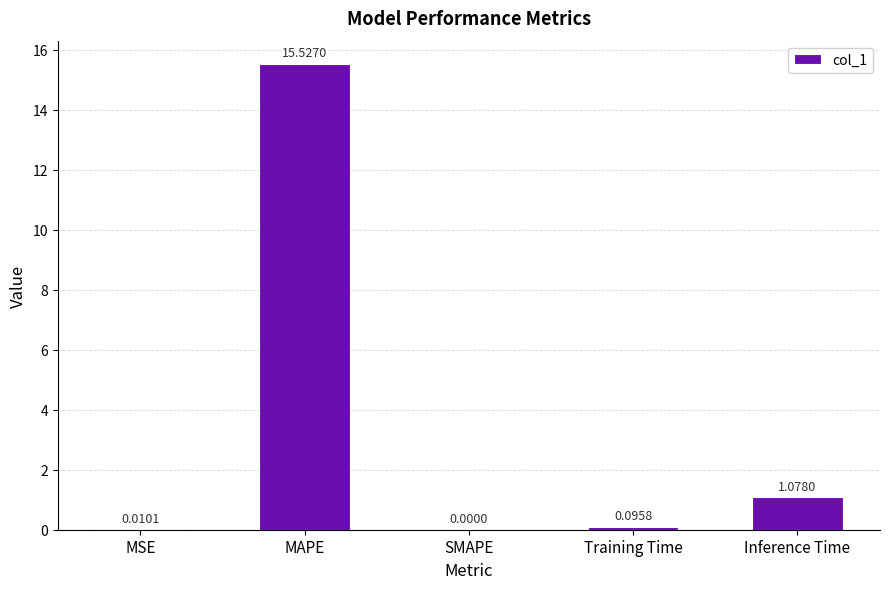

What is the sum of all values?

16.7